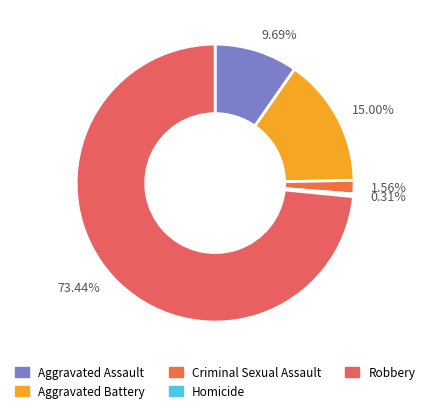

Rank the categories by value from highest to lowest.

73.44%, 15.00%, 9.69%, 1.56%, 0.31%